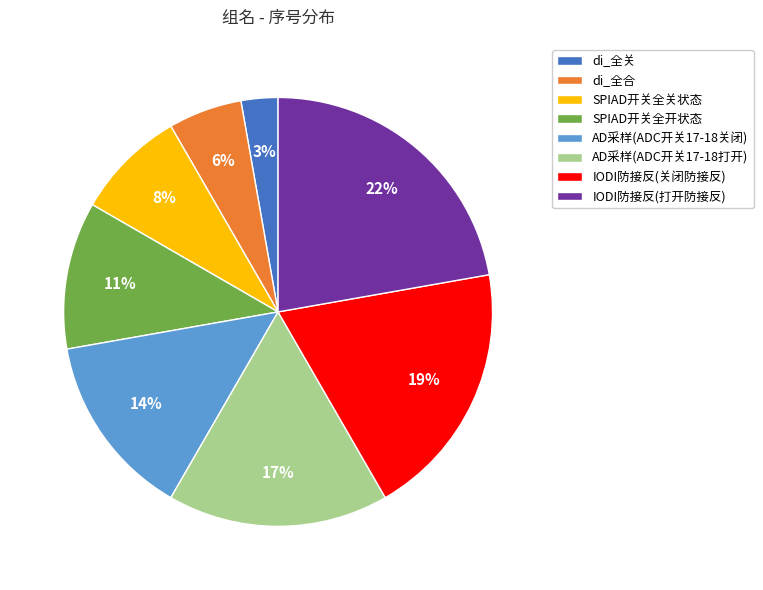

Between IODI防接反(打开防接反) and di_全关, which is larger?

IODI防接反(打开防接反)